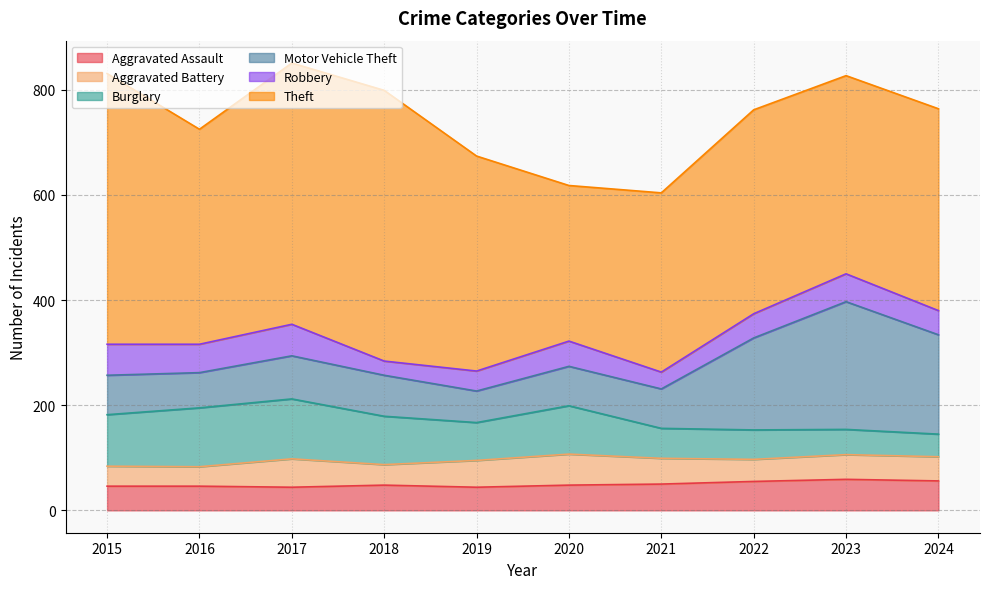

Between 2024 and 2022, which is larger?

2024